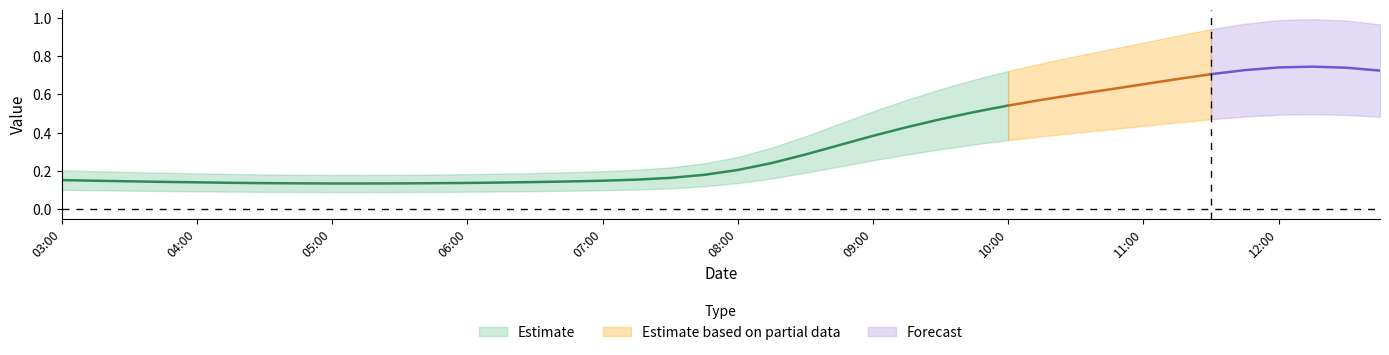

What is the maximum value shown in the chart?

1.0